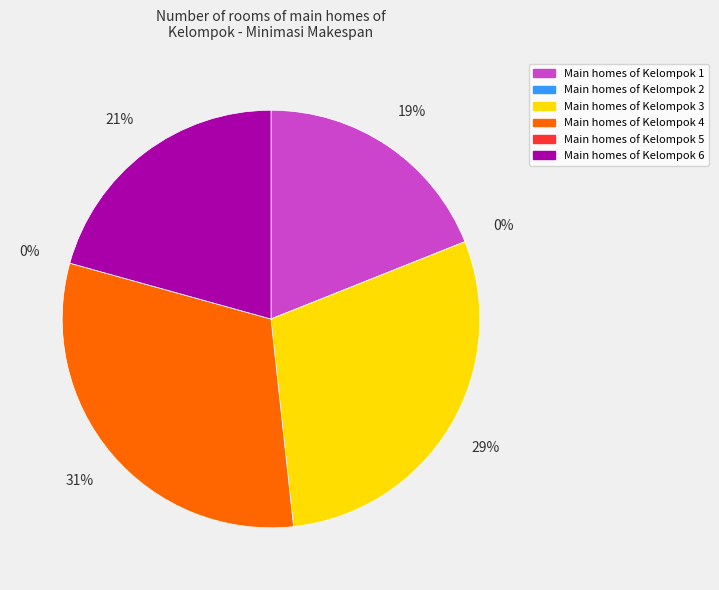

Does any single category account for the majority?

No